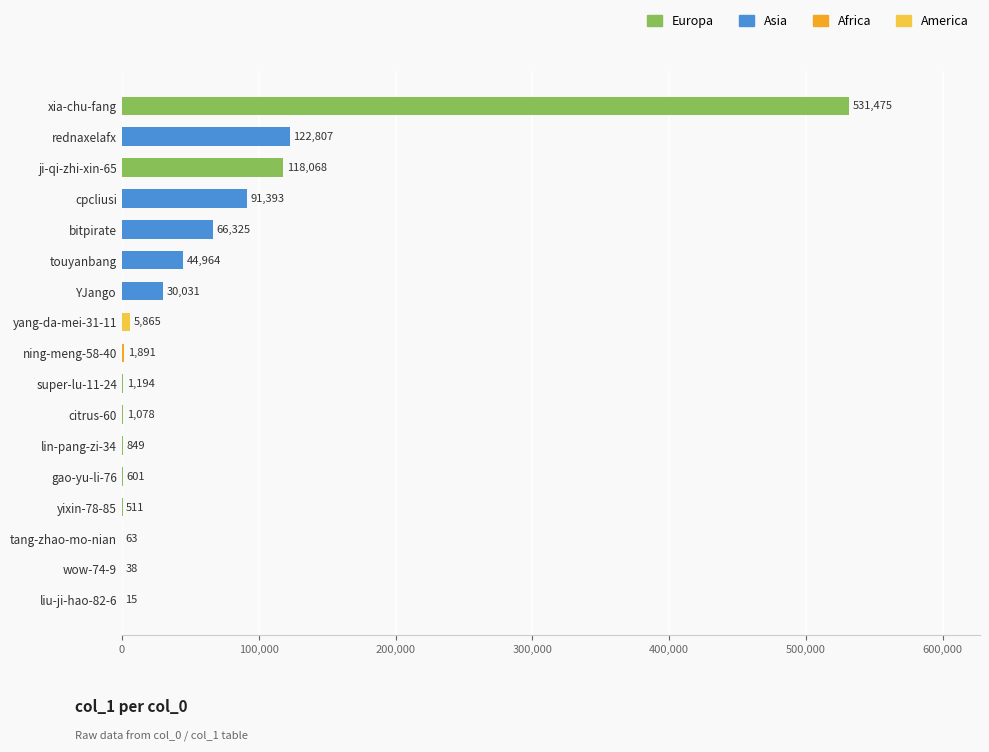

Which label corresponds to the largest value in the chart?

xia-chu-fang